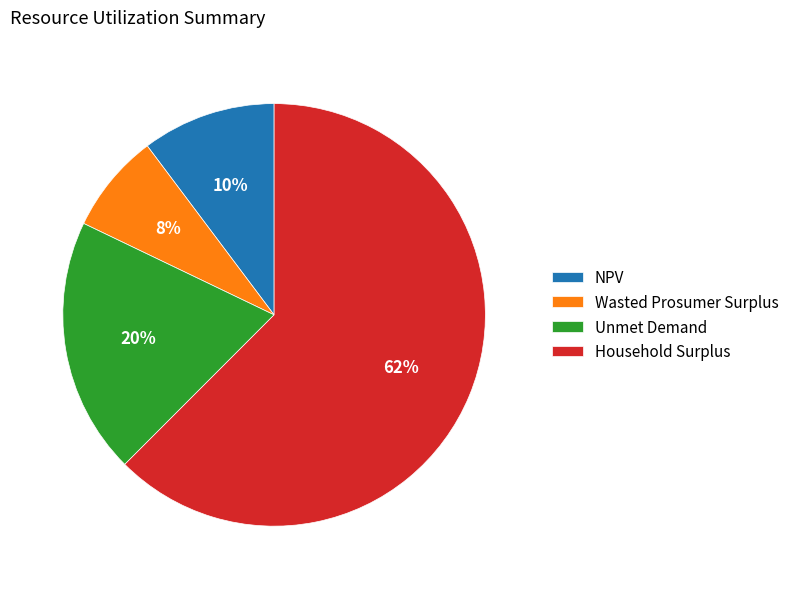

To the nearest percent, what is the difference between the Wasted Prosumer Surplus and Unmet Demand slice percentages?

12%